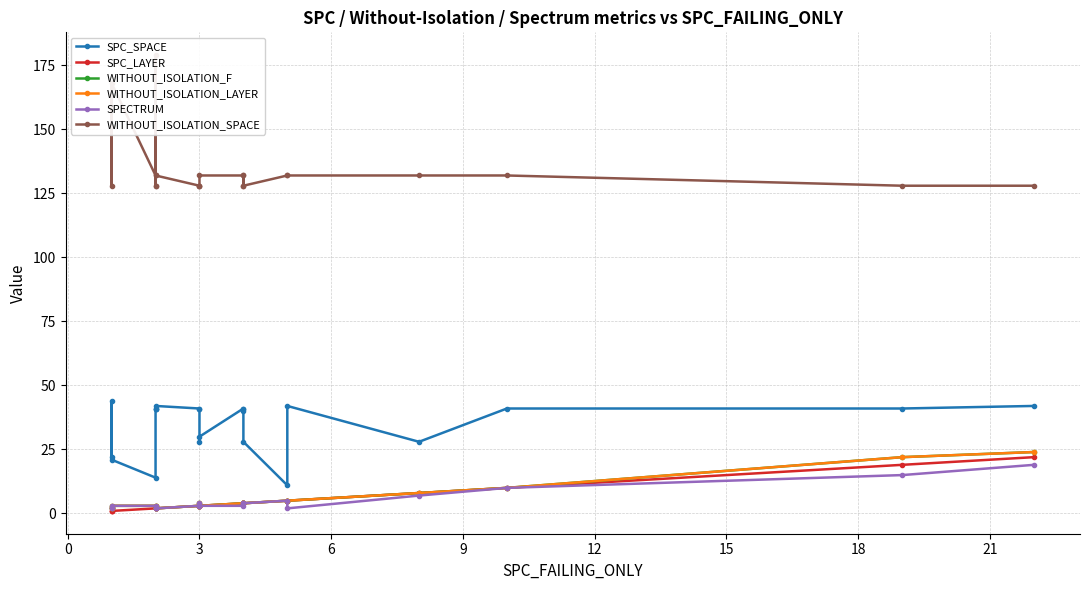

Reading left to right, what are all the values shown in this chart?

SPC_SPACE: 22	44	21	14	41	41	41	42	41	41	28	30	41	41	40	28	11	42	28	41	41	42
SPC_LAYER: 1	1	1	2	2	2	2	2	3	3	3	3	4	4	4	4	5	5	8	10	19	22
WITHOUT_ISOLATION_F: 2	2	3	3	2	2	3	2	3	3	4	3	4	4	4	4	5	5	8	10	22	24
WITHOUT_ISOLATION_LAYER: 2	2	3	3	2	2	3	2	3	3	4	3	4	4	4	4	5	5	8	10	22	24
SPECTRUM: 2	2	3	3	2	2	2	2	3	3	4	3	3	4	4	4	5	2	7	10	15	19
WITHOUT_ISOLATION_SPACE: 168	128	168	132	128	128	179	132	128	128	128	132	132	128	132	128	132	132	132	132	128	128